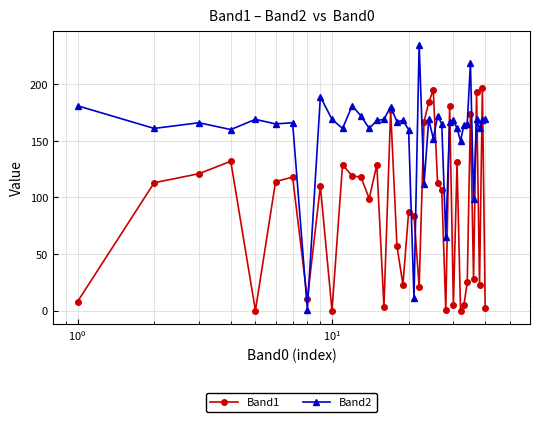

Rank the series by their maximum value, from highest to lowest.

Band2, Band1